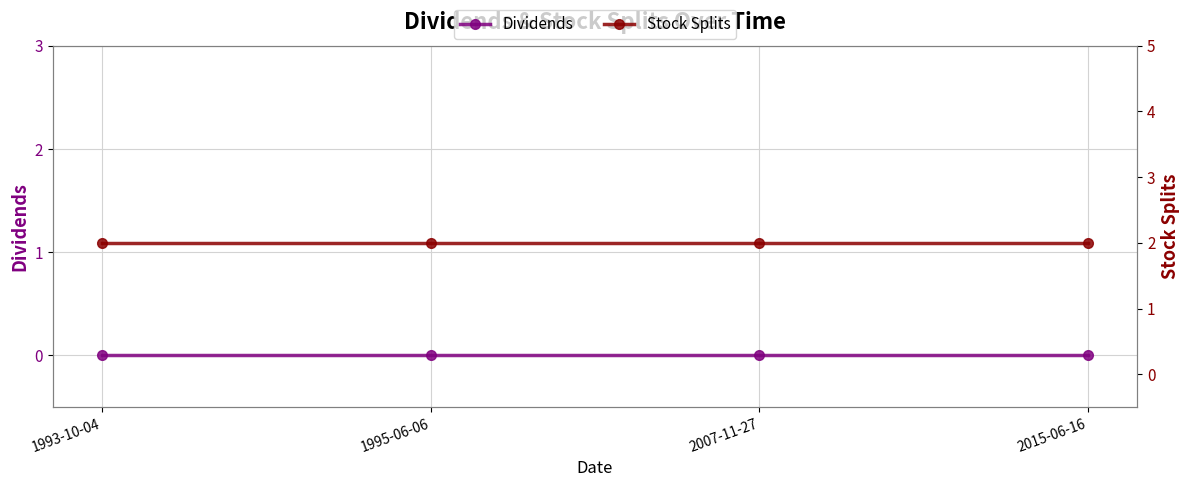

List the series in order of their overall mean, highest first.

Stock Splits, Dividends